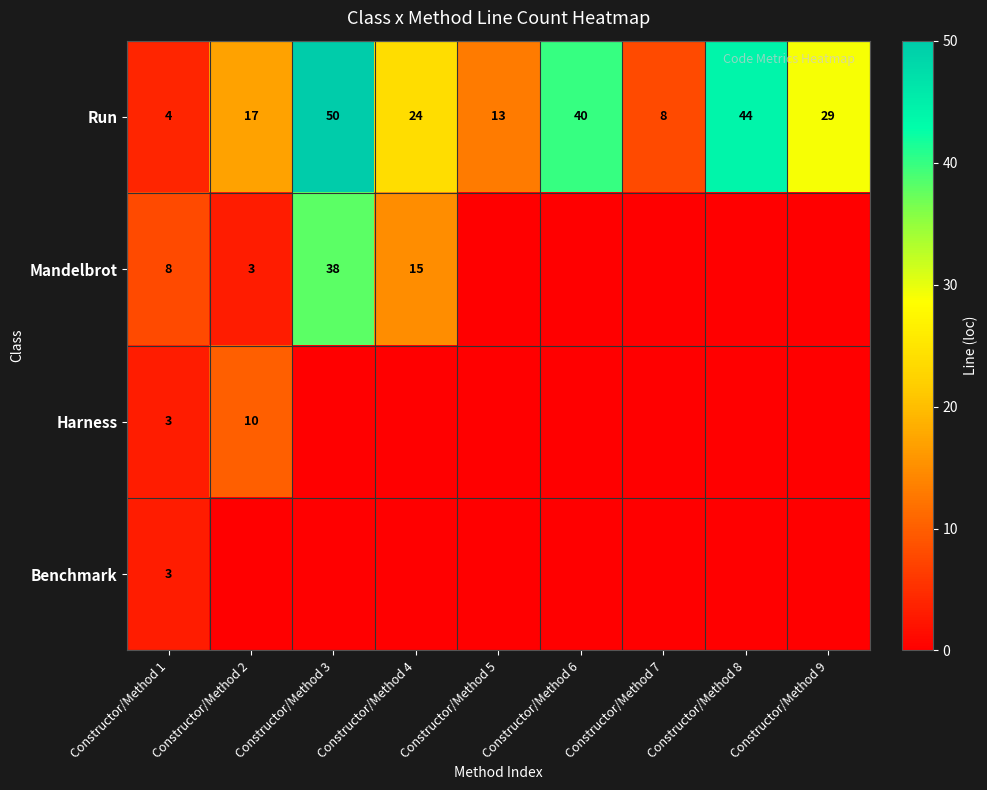

List the labels in order of Run value, largest first.

Constructor/Method 3, Constructor/Method 8, Constructor/Method 6, Constructor/Method 9, Constructor/Method 4, Constructor/Method 2, Constructor/Method 5, Constructor/Method 7, Constructor/Method 1